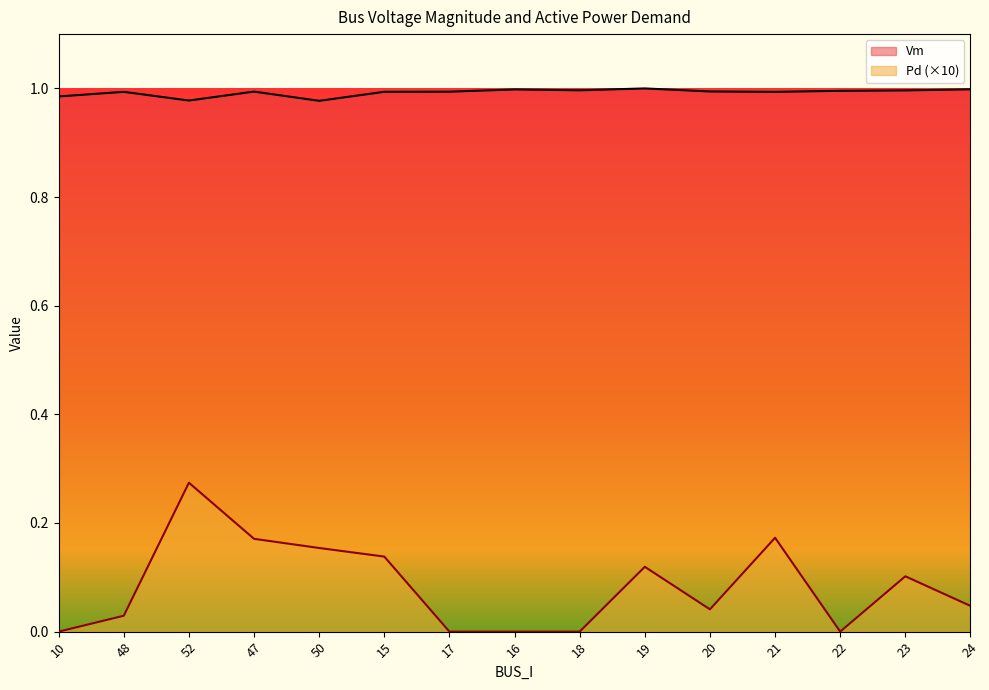

Reading left to right, what are all the values shown in this chart?

Vm: 10=1.0	48=1.0	52=1.0	47=1.0	50=1.0	15=1.0	17=1.0	16=1.0	18=1.0	19=1.0	20=1.0	21=1.0	22=1.0	23=1.0	24=1.0
Pd: 10=0.0	48=0.0	52=0.3	47=0.2	50=0.2	15=0.1	17=0.0	16=0.0	18=0.0	19=0.1	20=0.0	21=0.2	22=0.0	23=0.1	24=0.0